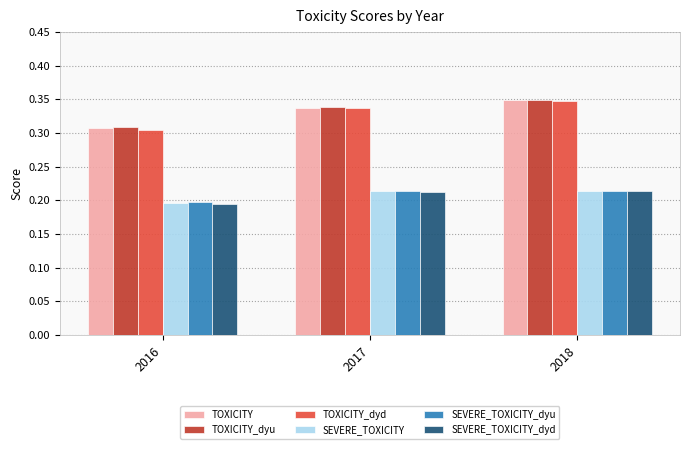

Which label corresponds to the smallest value in the chart?

2016